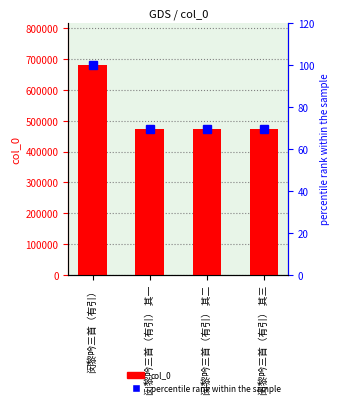

What is the average value of the percentile rank within the sample series?

76.9